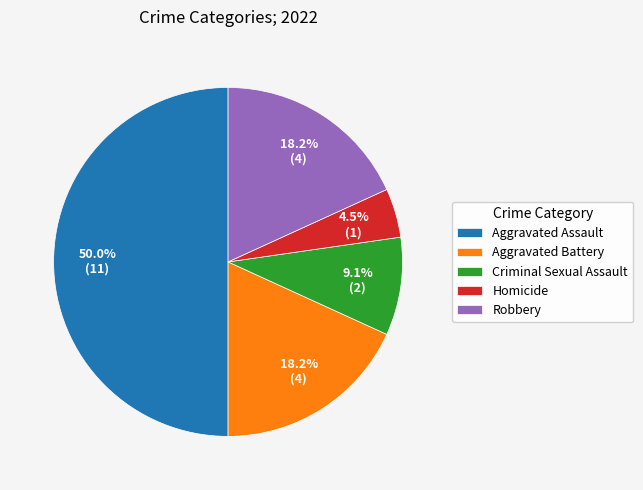

To the nearest percent, what percentage of the pie is Aggravated Assault?

50%